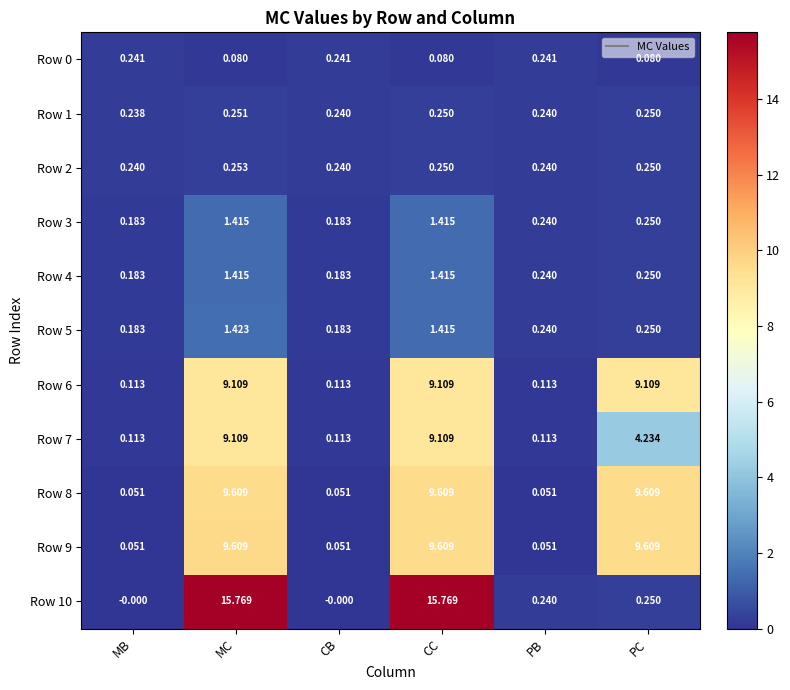

At which label does Row 7 first exceed 4?

MC